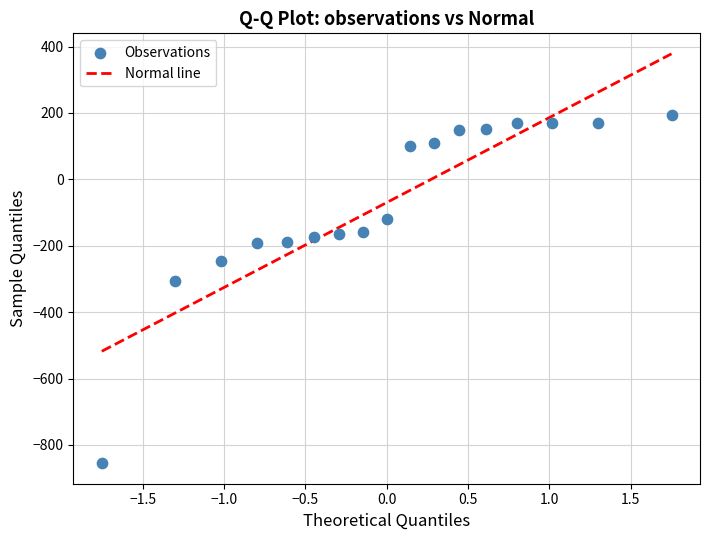

What Y value in the scatter plot is closest to -330?

-305